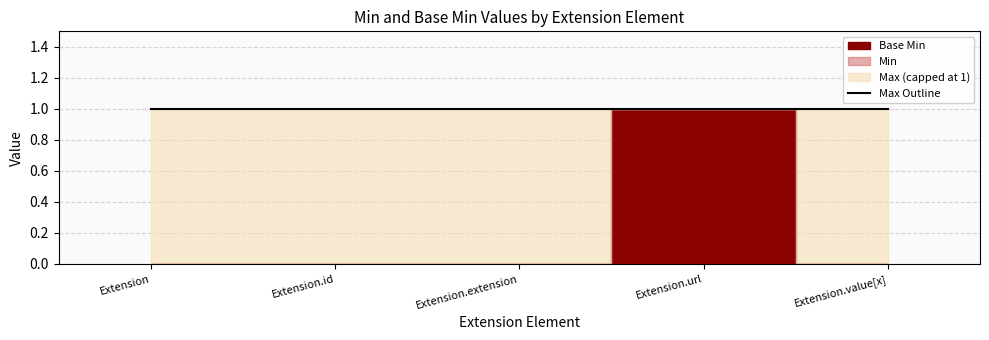

At which category does the chart reach its minimum across all series?

Extension